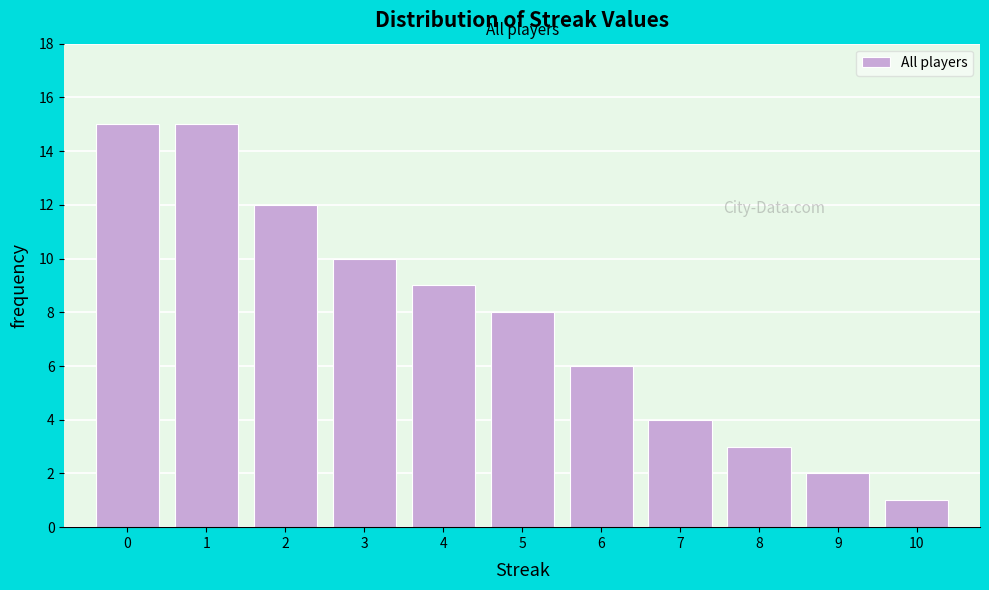

What is the height of the bar covering 9.5 to 10.5 on the x-axis? The values are not printed on the chart, so give them approximately, as read against the axis.

1